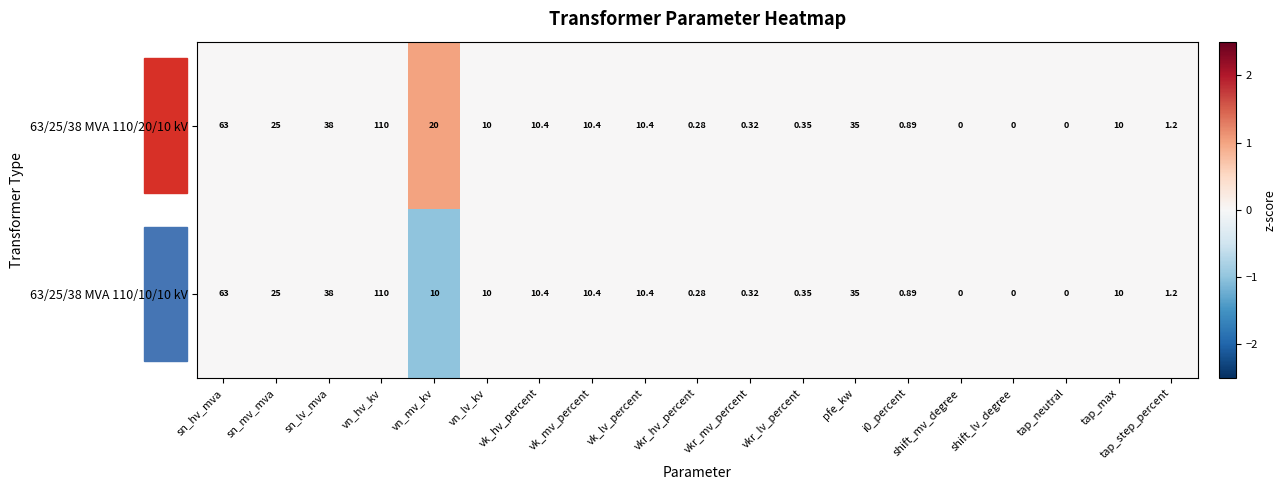

Which category has the highest value in the 63/25/38 MVA 110/10/10 kV series?

vn_hv_kv